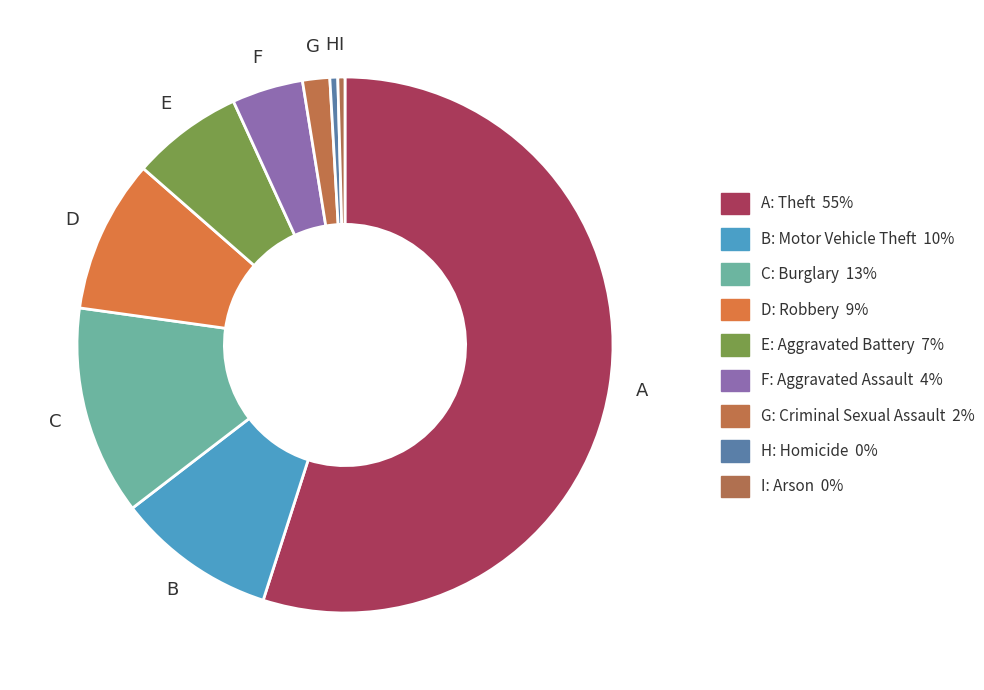

To the nearest percent, what is the average slice percentage?

11%